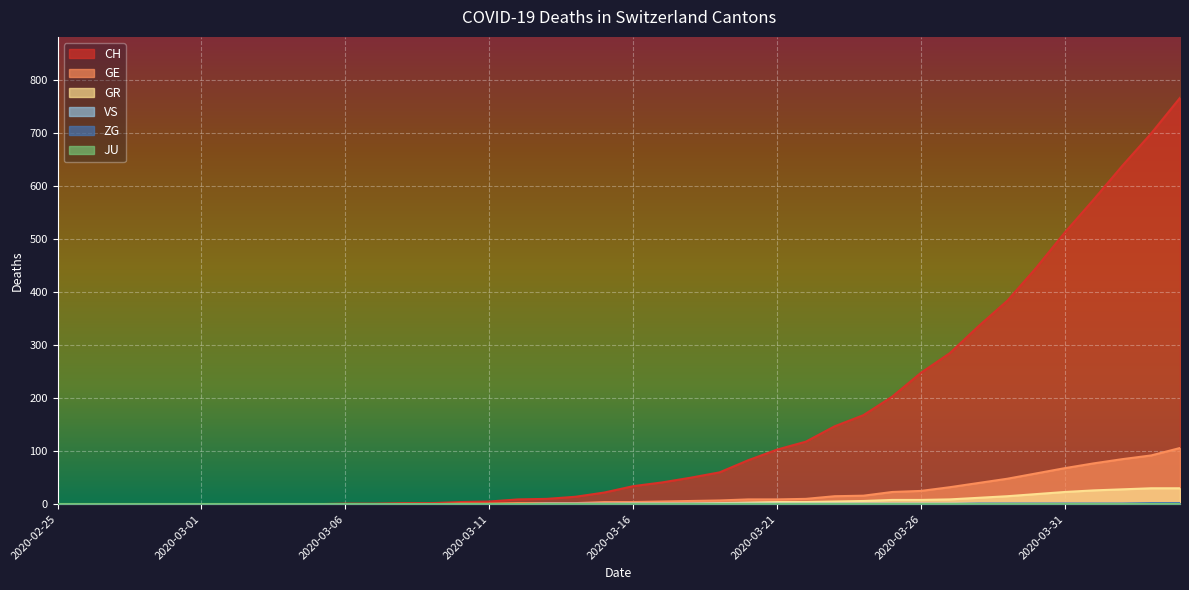

Which series has the largest total across all categories?

CH